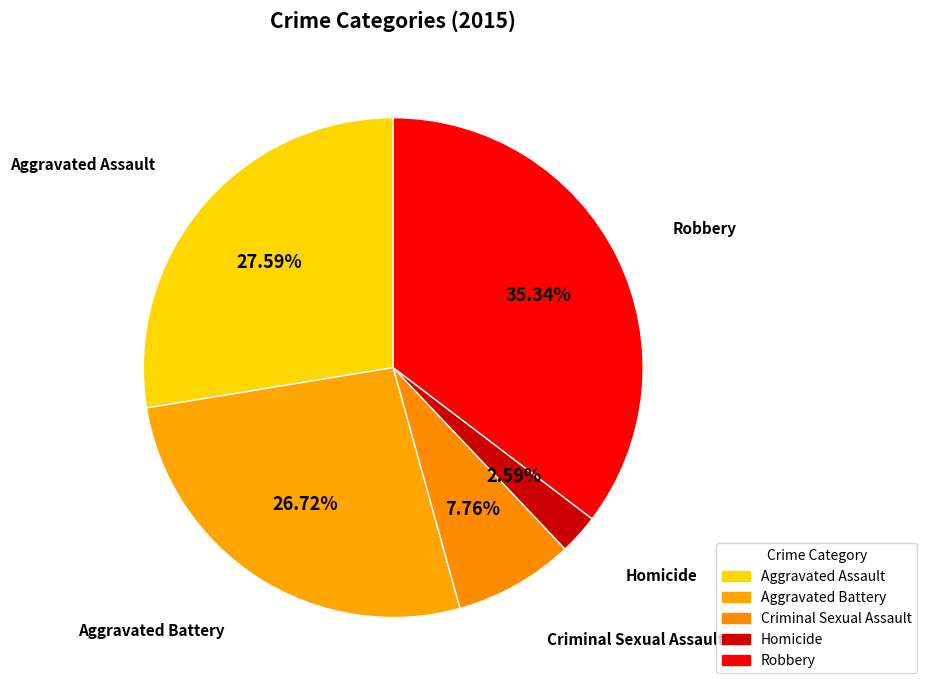

To the nearest percent, what is the difference between the largest and smallest slice percentages?

33%